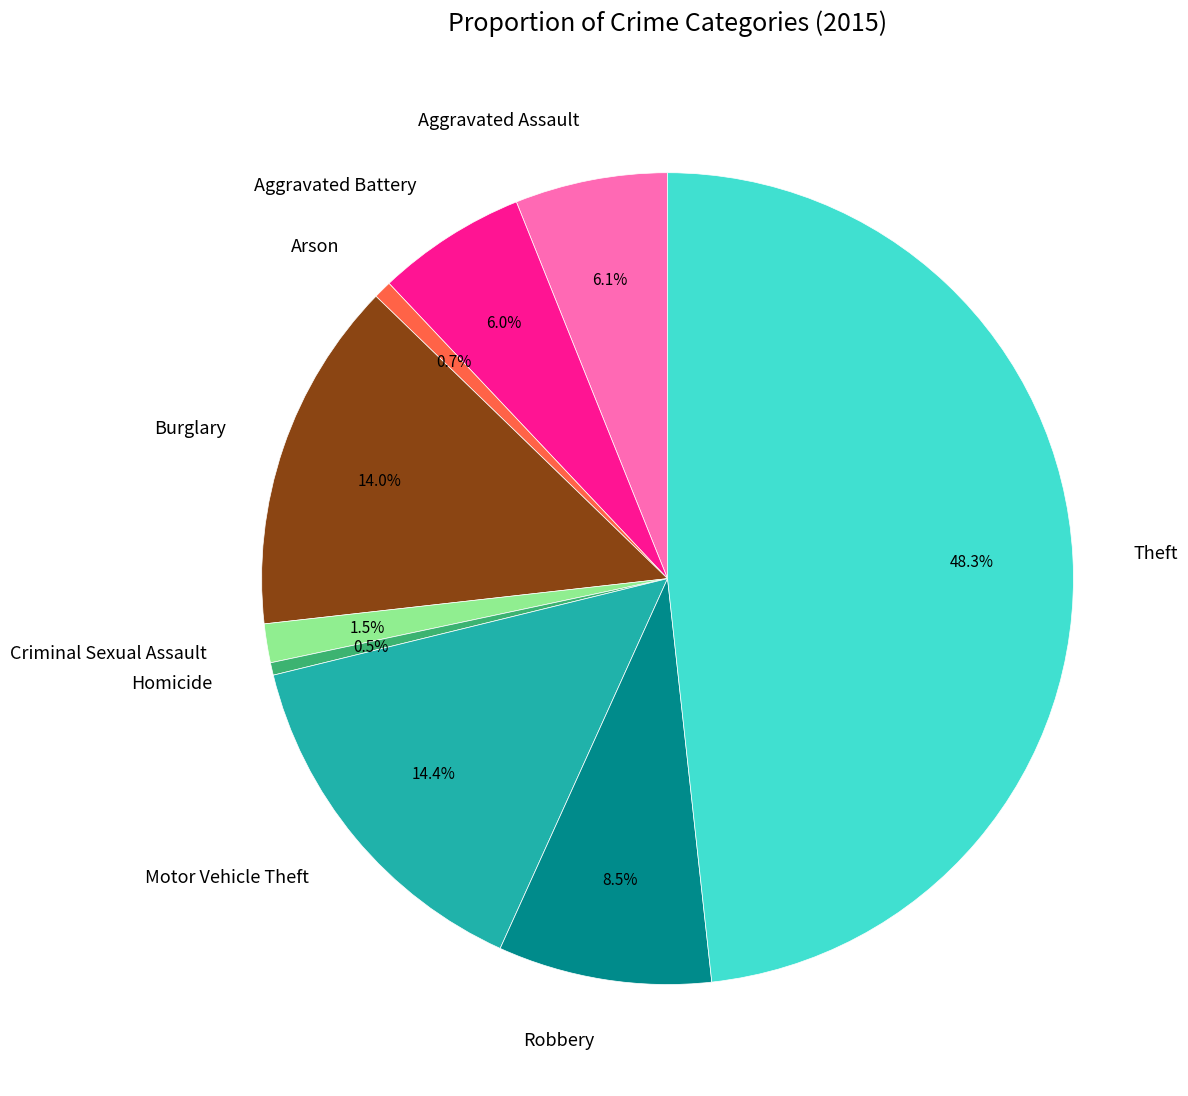

Which has a higher value, Aggravated Assault or Arson?

Aggravated Assault